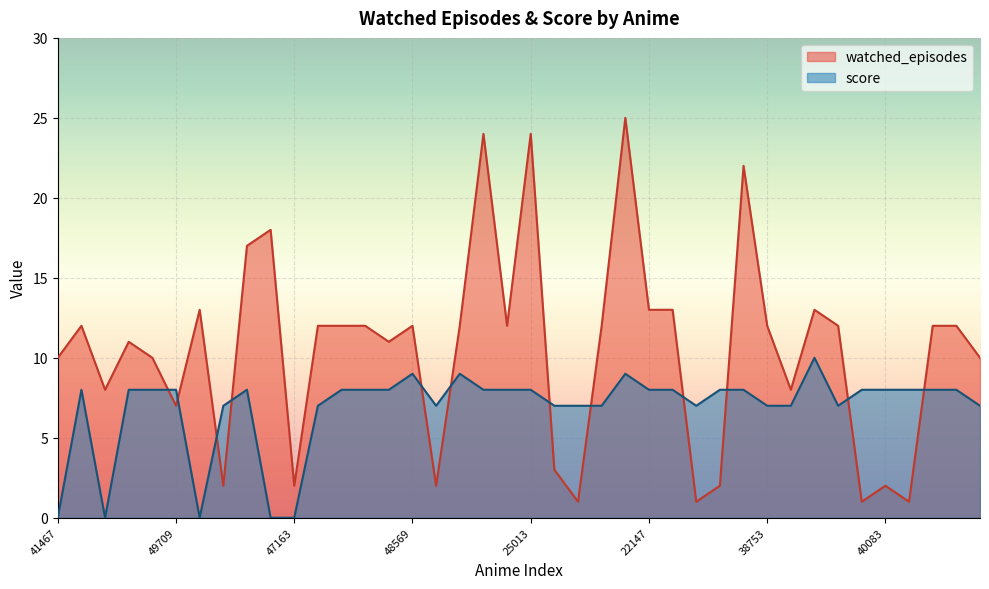

How many values in the score series are below 8?

16